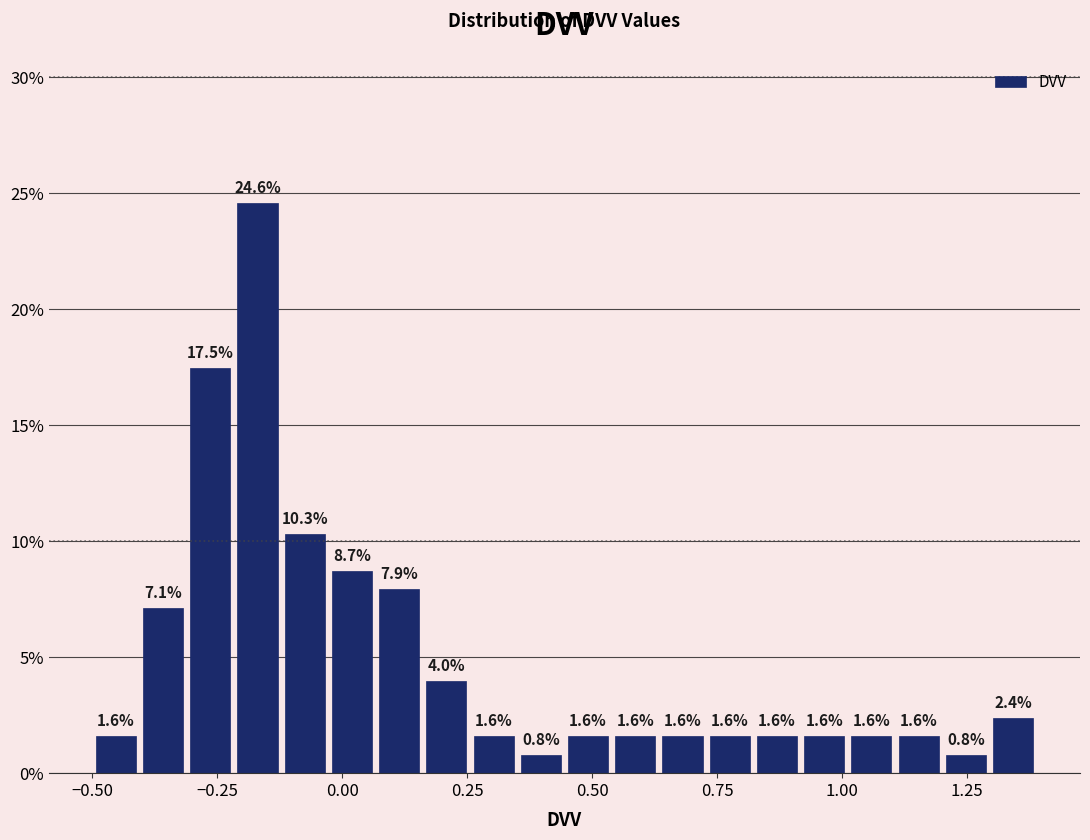

Around what value on the x-axis is the tallest bar? Give the approximate position of its centre, as read against the axis.

-0.15